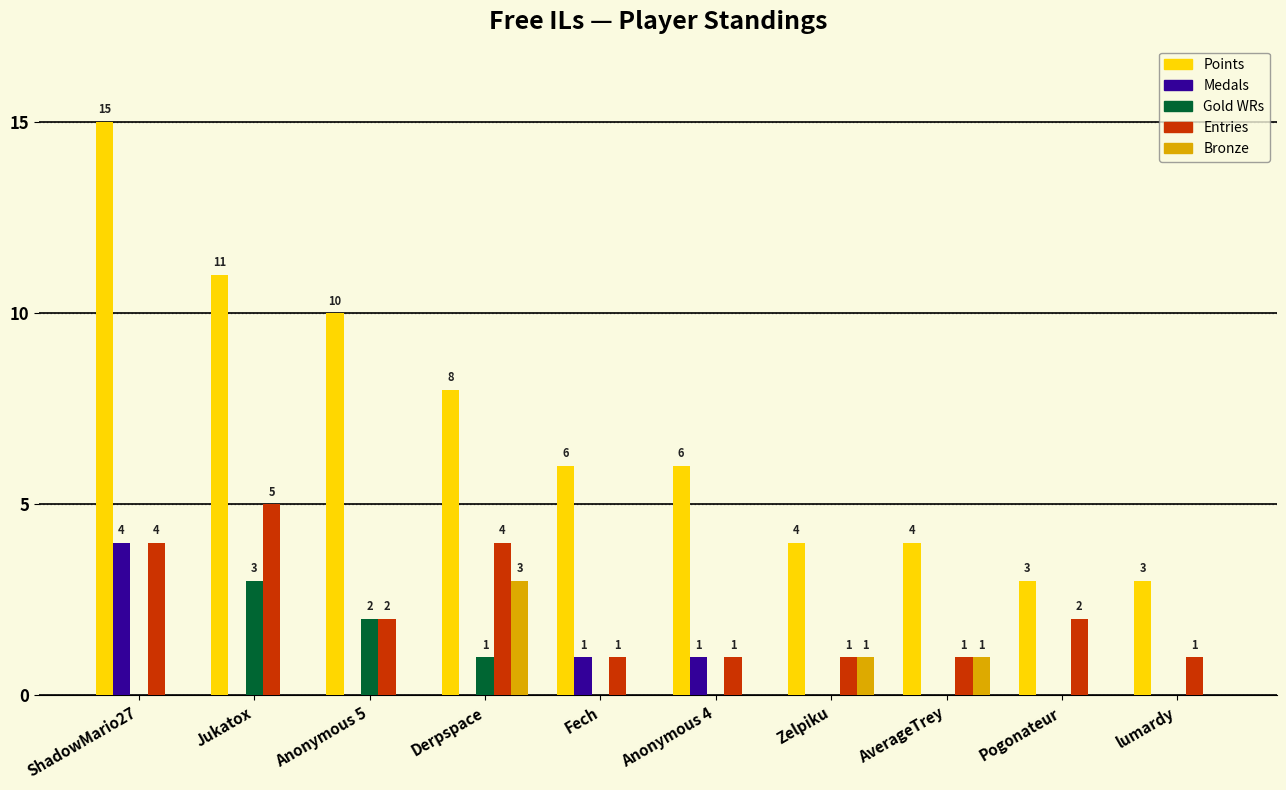

What are all the series names shown in the legend?

Points, Medals, Gold WRs, Entries, Bronze